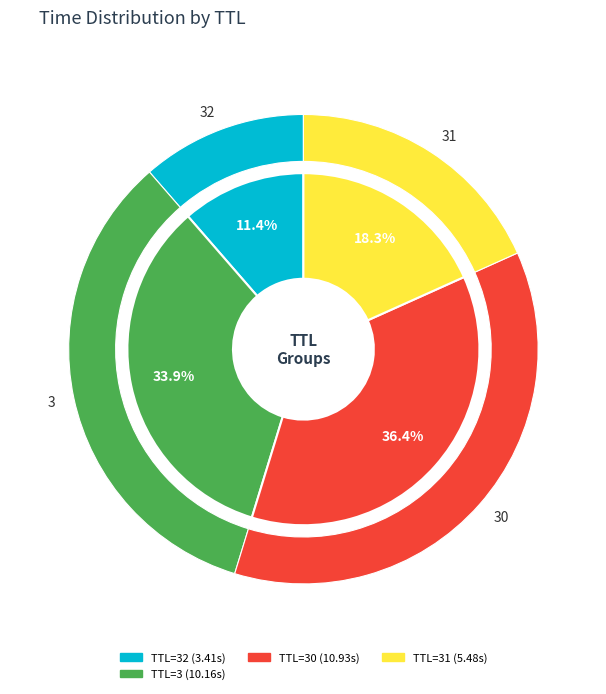

Is it true that 3 is 1% of the pie?

False